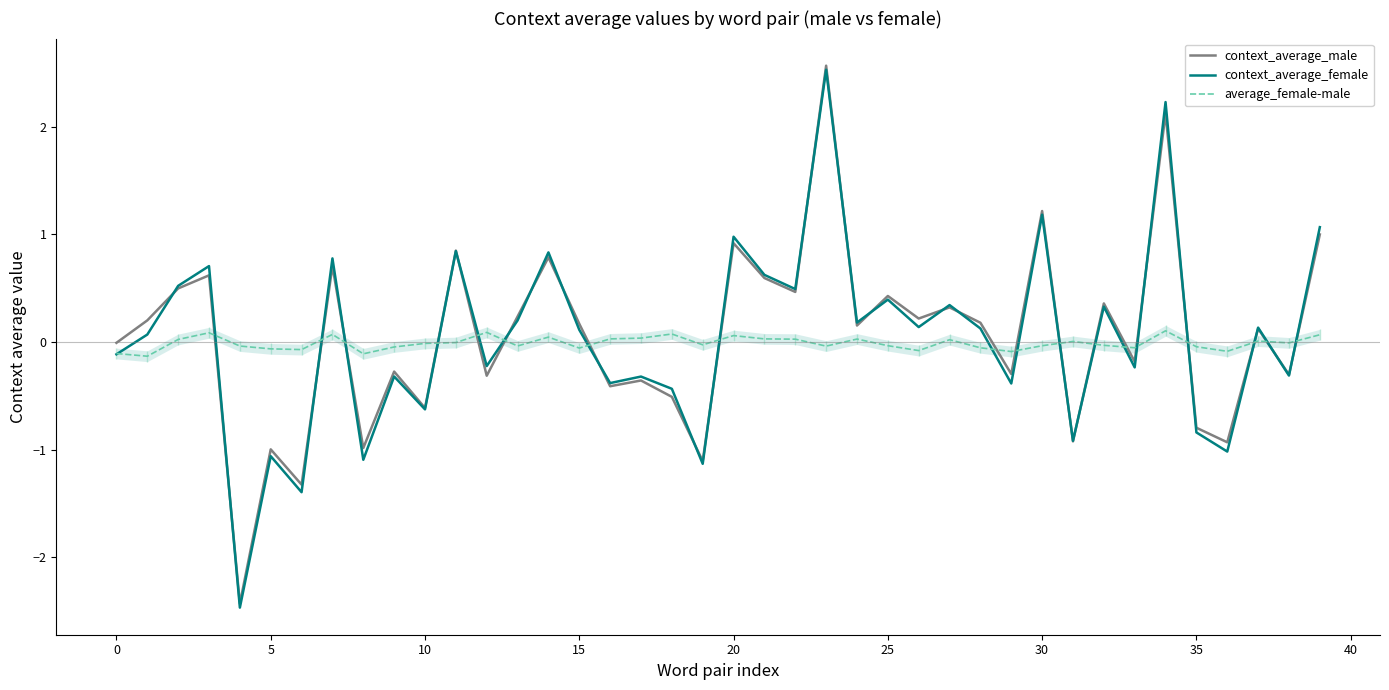

How many intersections are there between average_female-male and context_average_male?

18